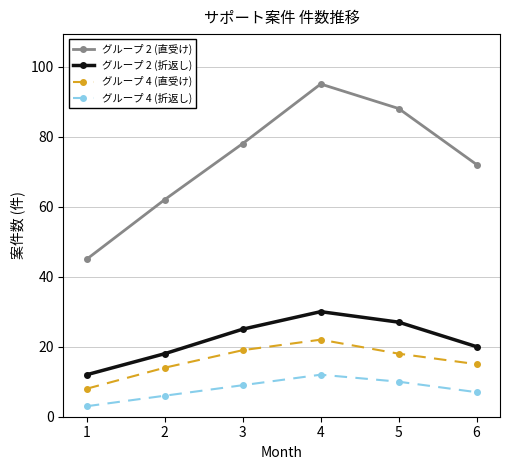

In グループ 4 (直受け), how many points are higher than both neighbors (excluding endpoints)?

1